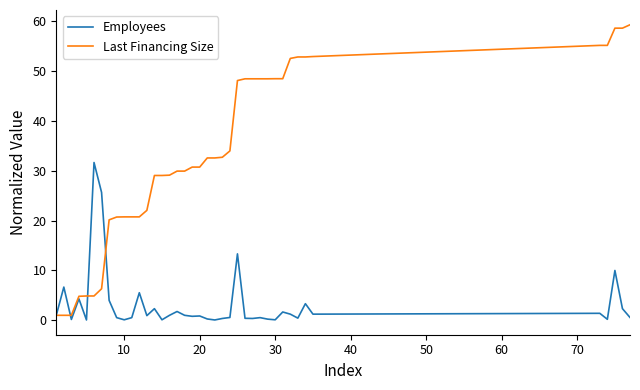

Rank the series by their average value, from highest to lowest.

Last Financing Size, Employees